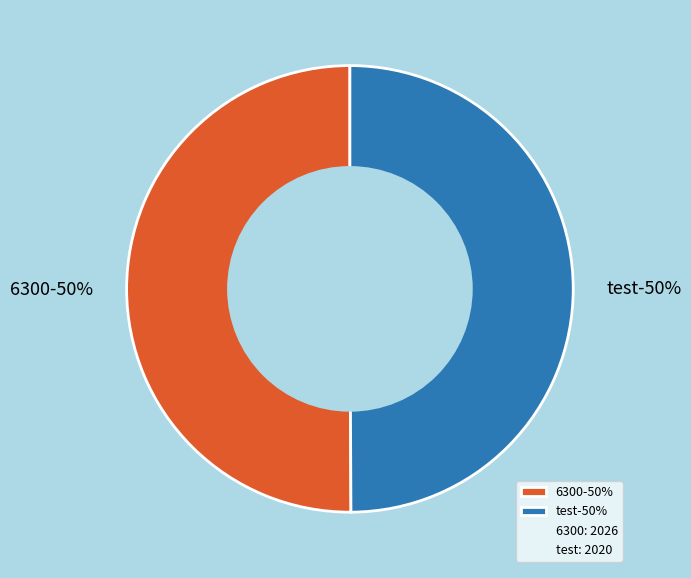

To the nearest percent, what is the average slice percentage?

50%